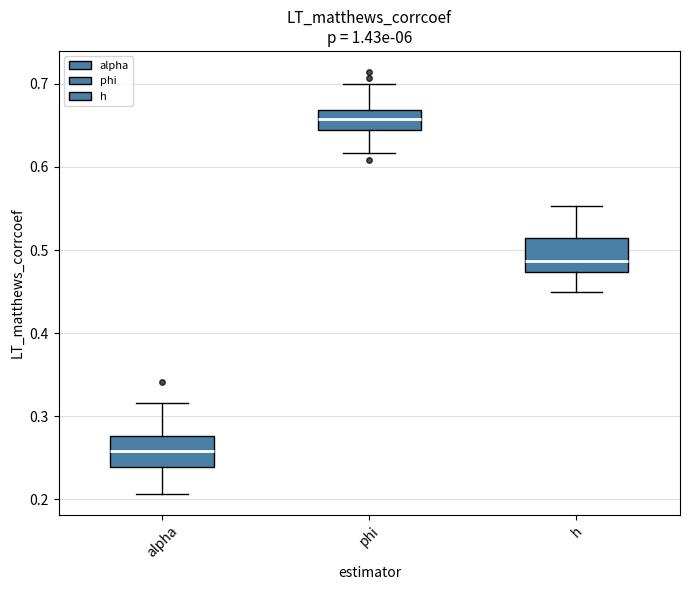

Which box has the lowest median line?

alpha